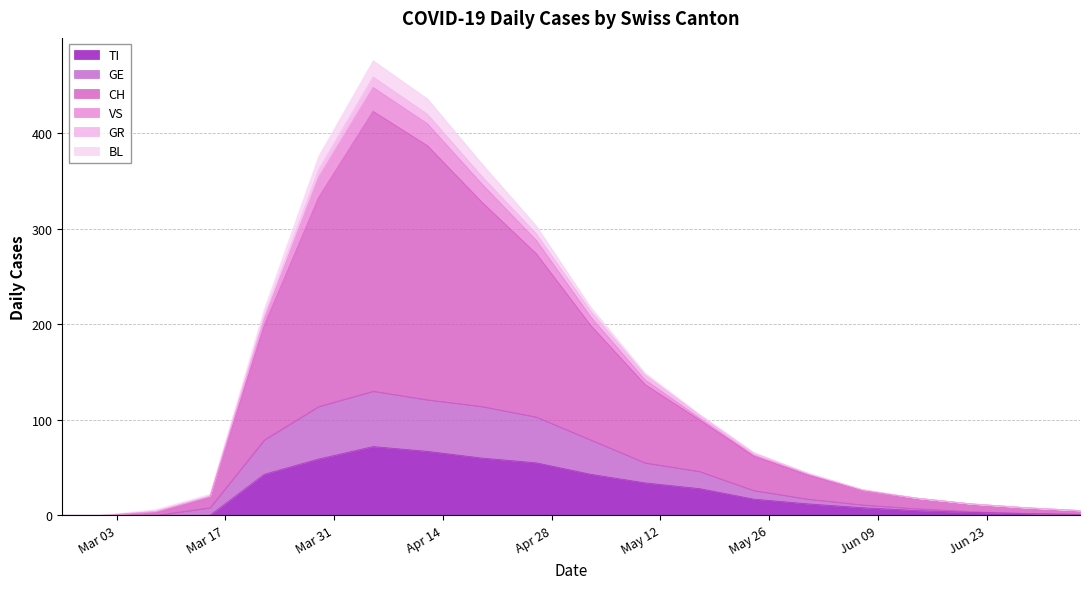

What is the maximum value for TI?

72